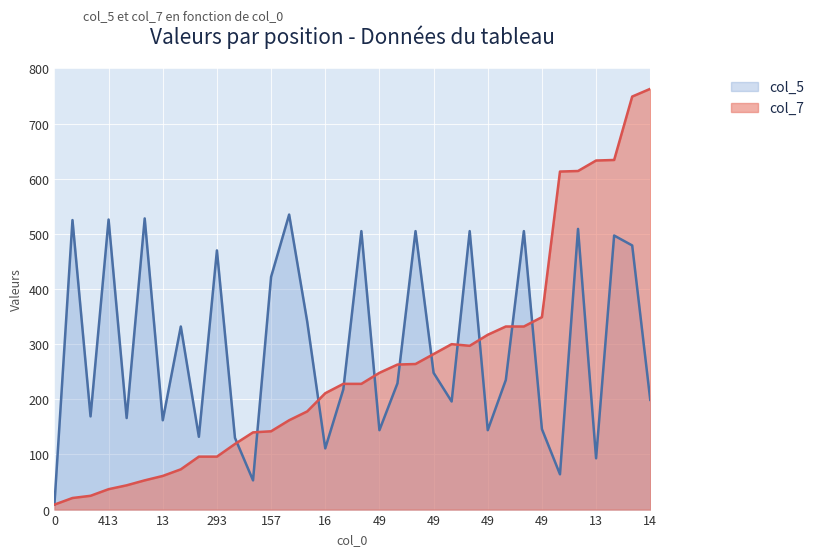

How many distinct data groups are displayed?

2